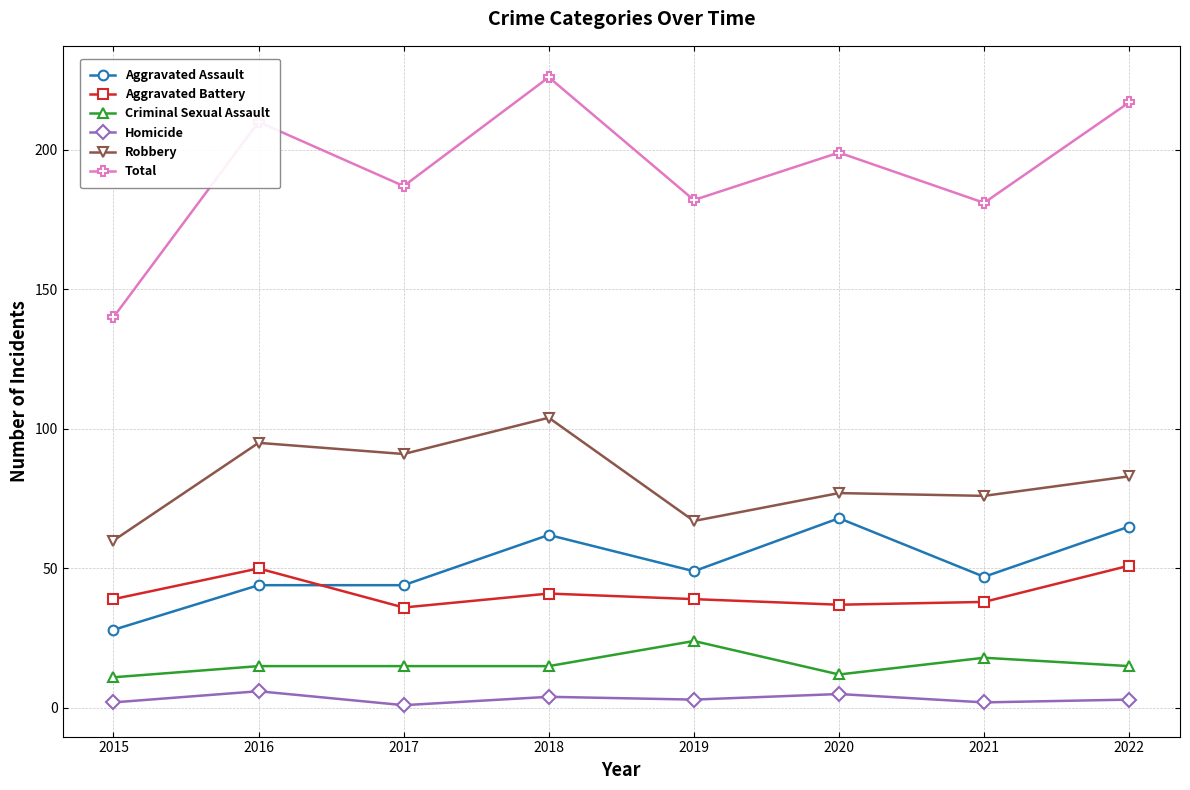

What value does the Aggravated Assault series have at 2015, to the nearest 10?

30